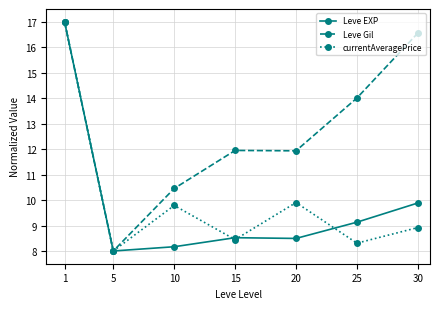

What is the total value across all series at 10?

28.4